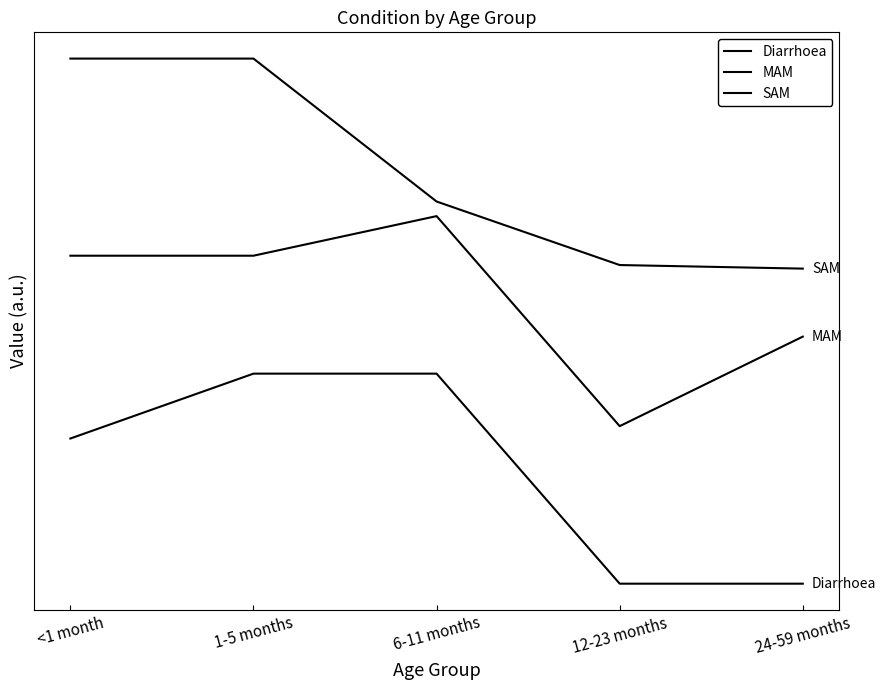

Does the chart display data point markers on the line(s)?

No